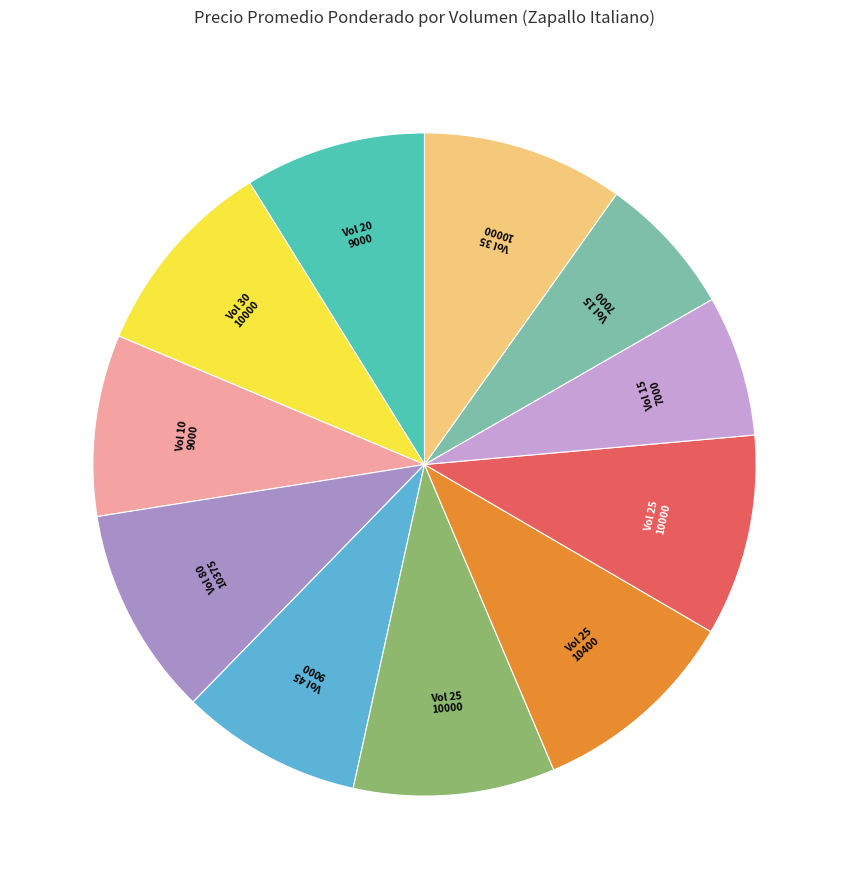

Is there any slice that represents more than half of the pie?

No